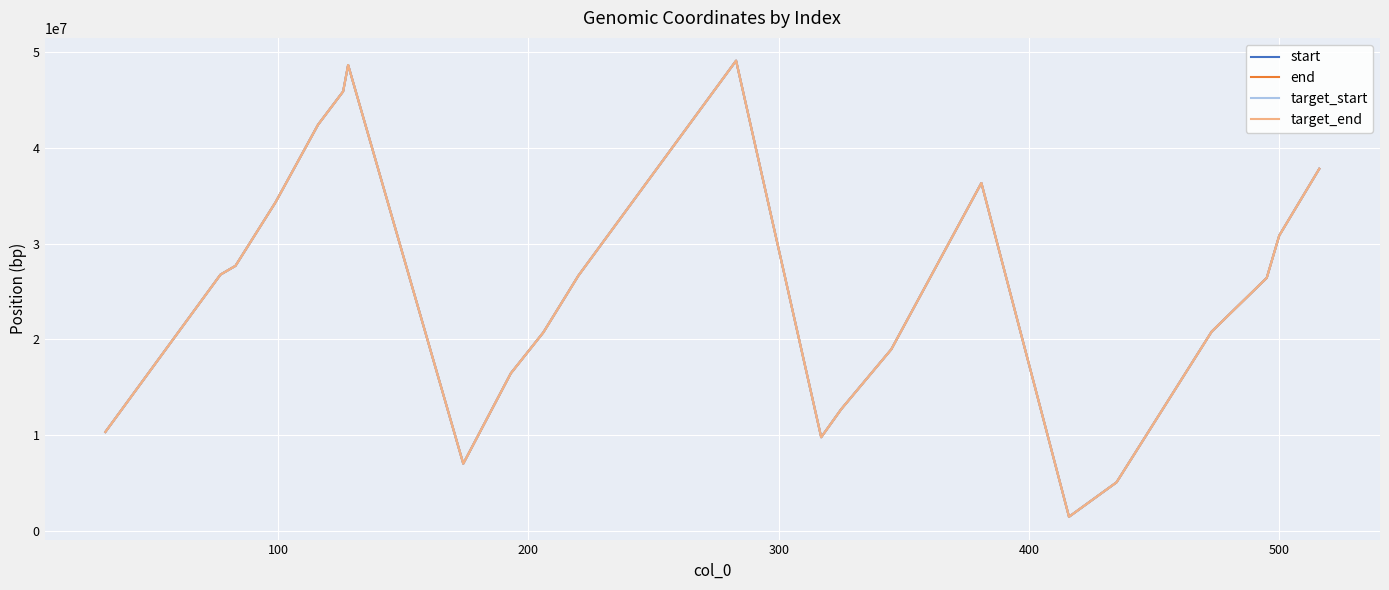

What is the highest value of the target_end series?

49059602